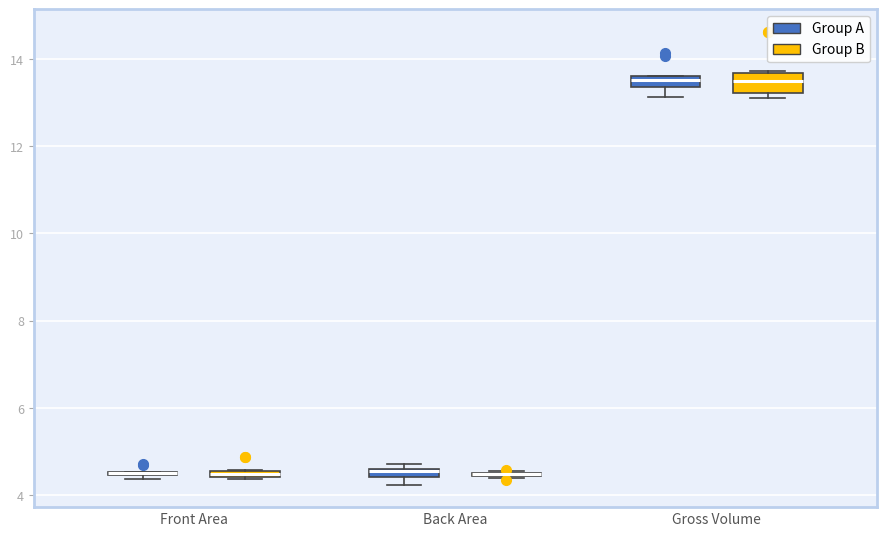

Comparing the boxes themselves (not the whiskers), which one is the tallest?

Gross Volume (Group B)